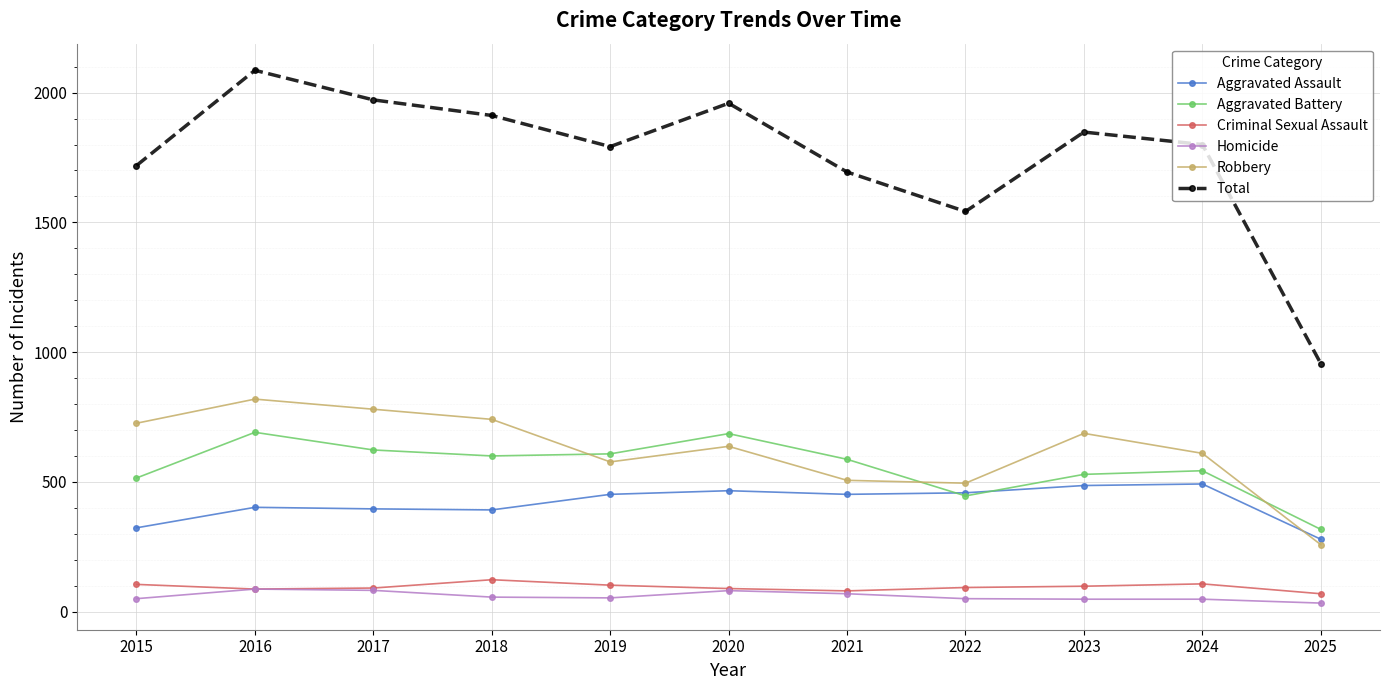

Count the number of categories in the chart.

11